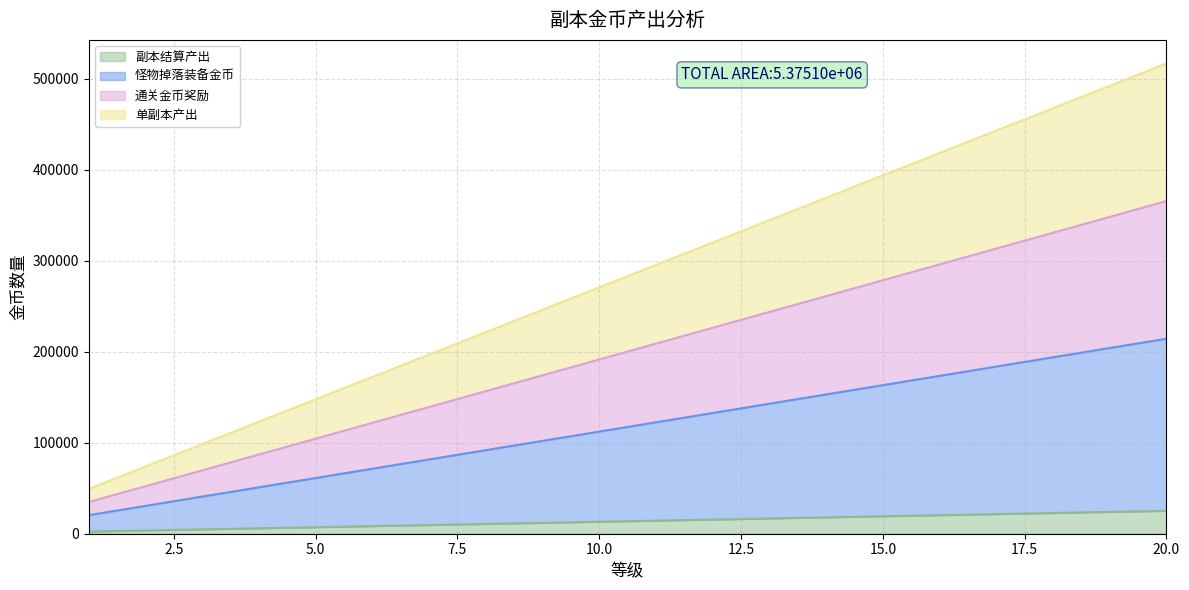

What is the maximum value shown in the chart?

516600